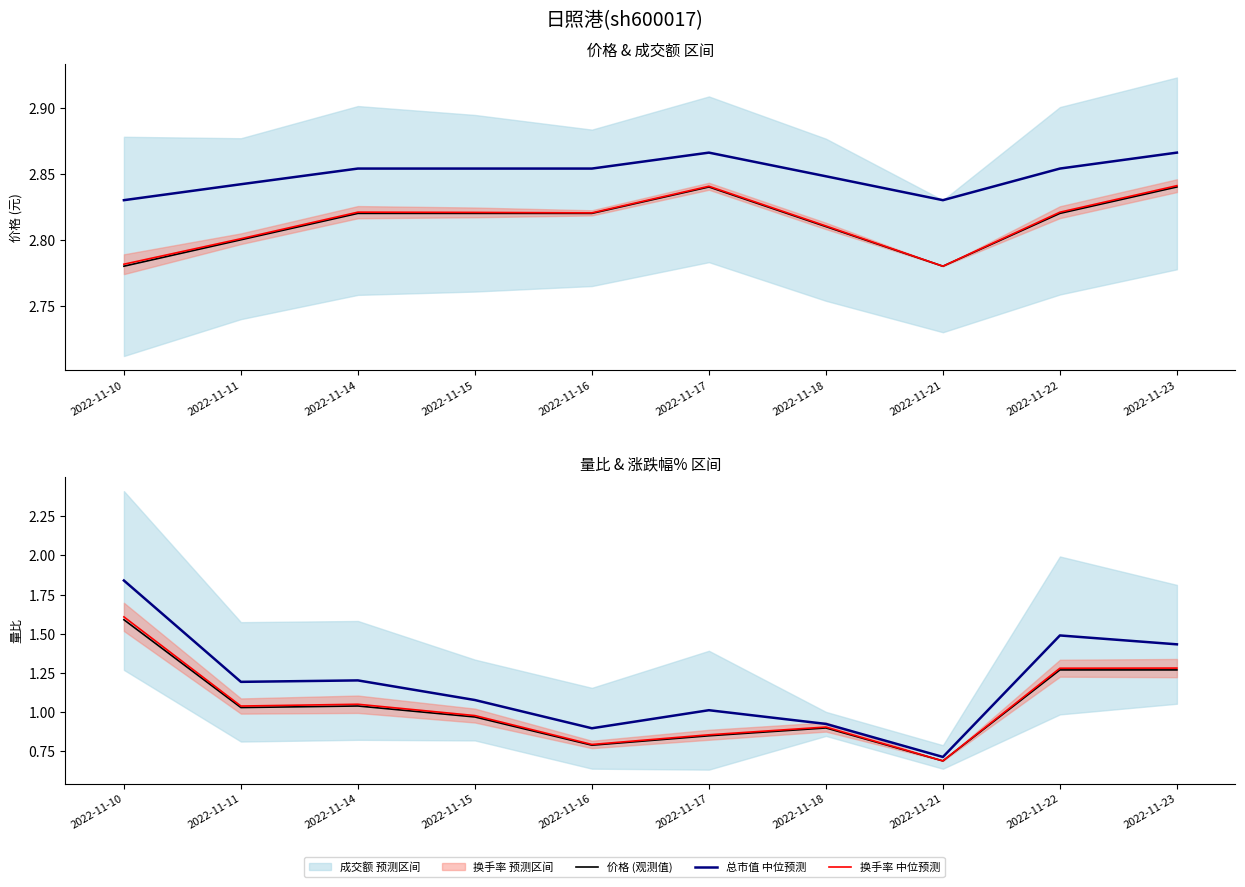

Where does the 量比 (观测值) series first go above 1?

2022-11-10